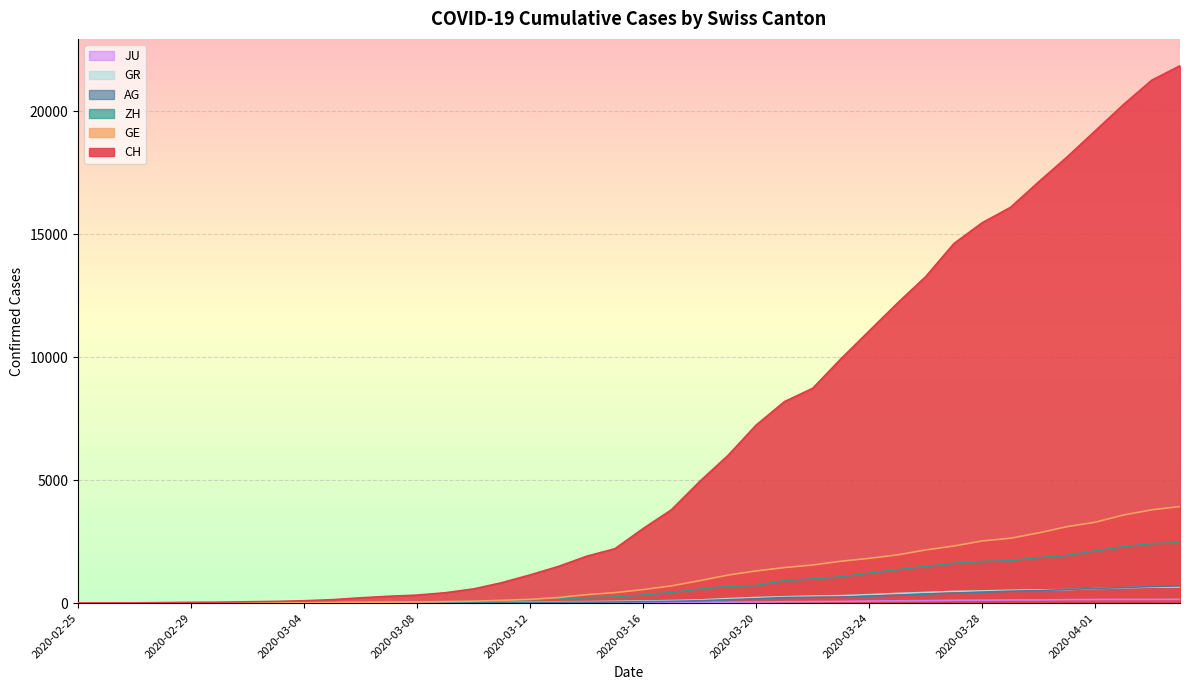

Is it true that CH equals 106 at 2020-03-03?

False